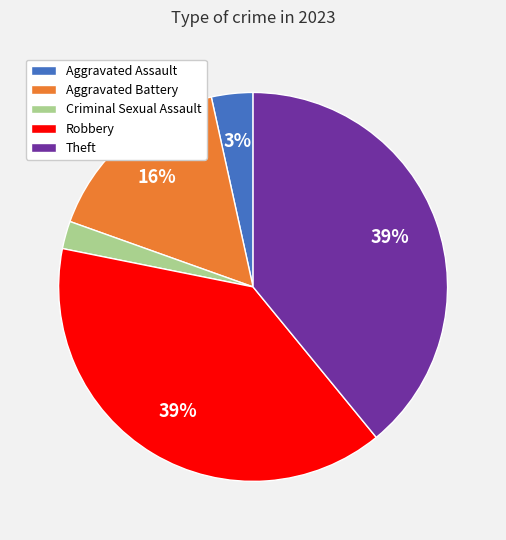

To the nearest percent, what is the difference between the largest and smallest slice percentages?

37%